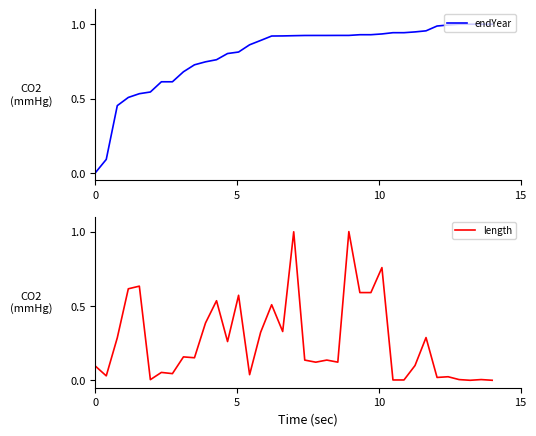

True or false: length has a value of 0.1 at 21.

True